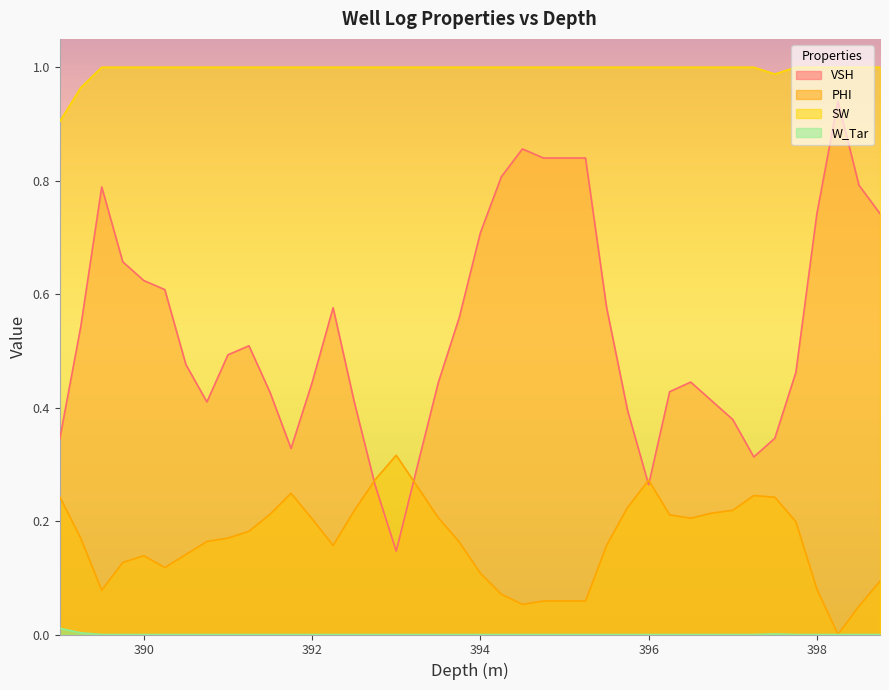

At how many categories does at least one series exceed 0?

40